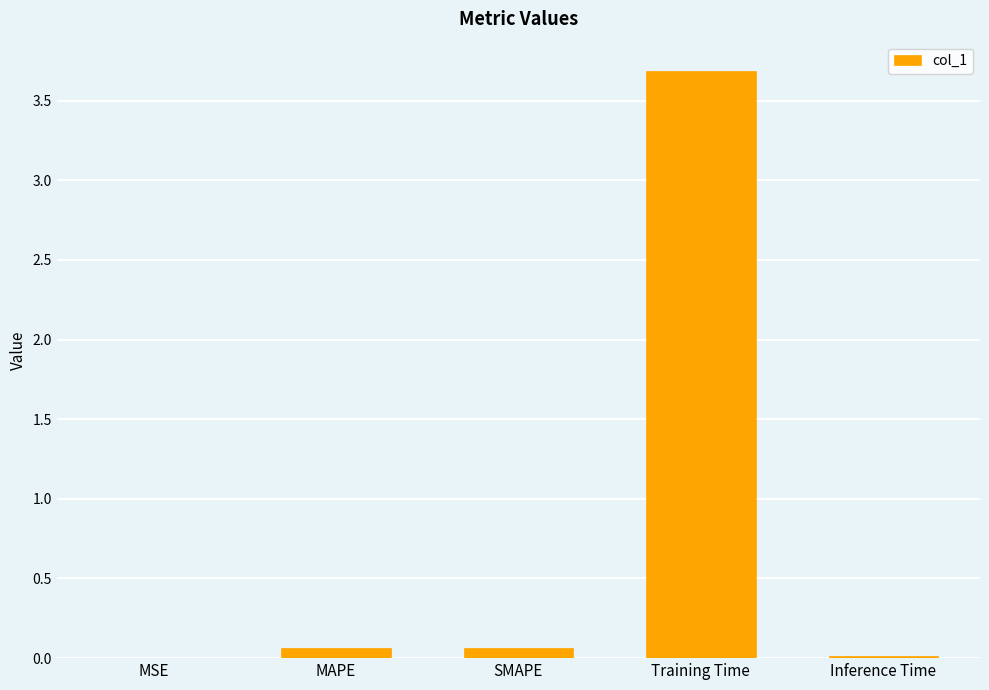

True or false: the data shows 0.1 at MAPE.

True